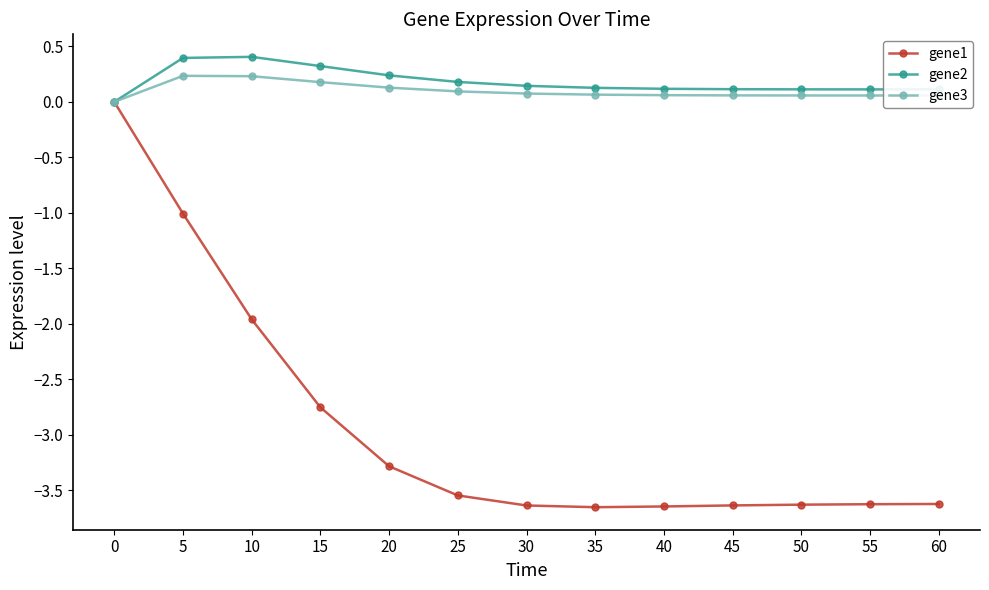

Between 0 and 35, which series saw the biggest shift?

gene1